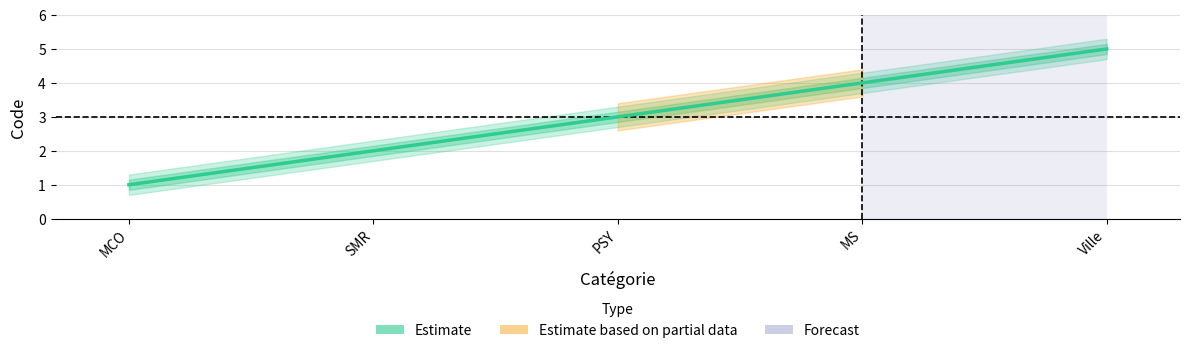

What is the sum of the values at PSY and MS?

7